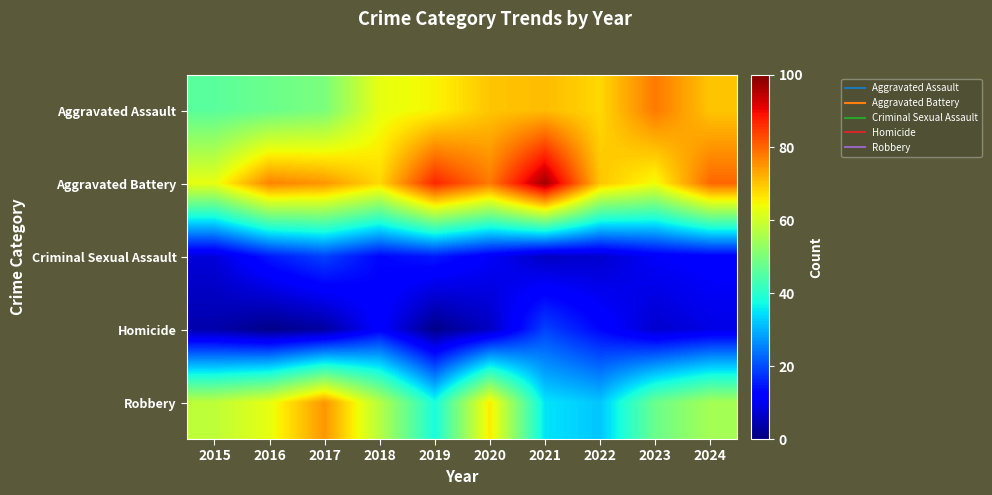

Which label corresponds to the smallest value in the chart?

2016